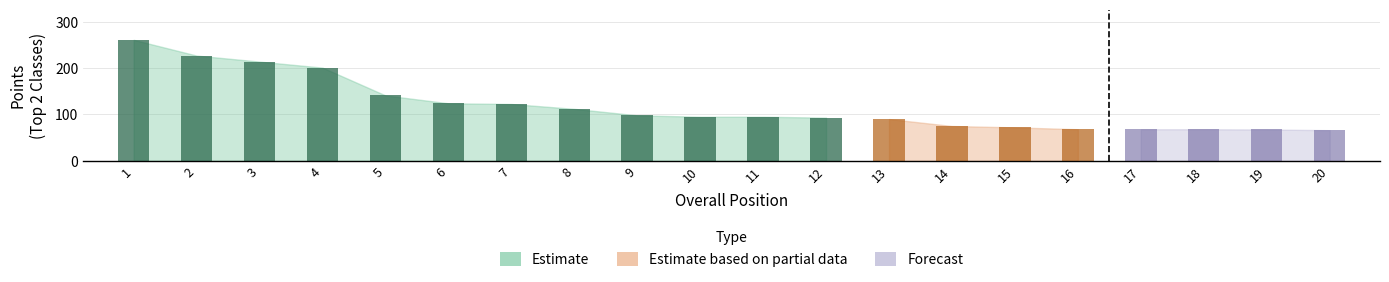

What is the smallest value displayed?

66.0